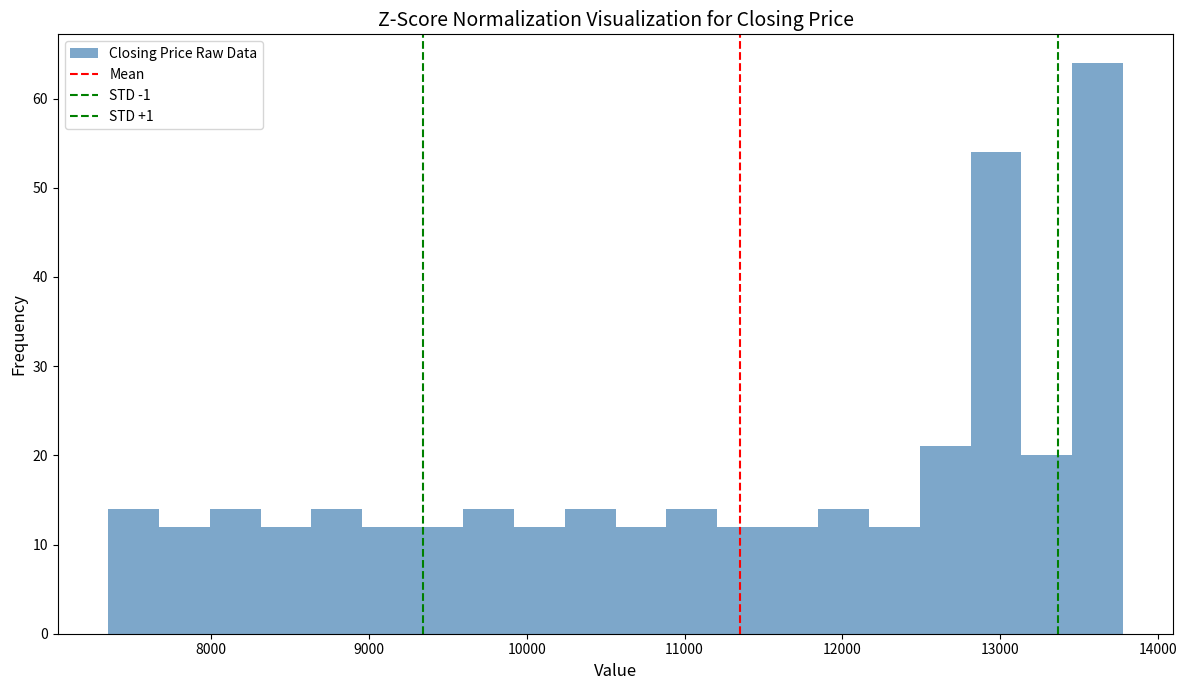

Around what value on the x-axis is the tallest bar? Give the approximate position of its centre, as read against the axis.

13600